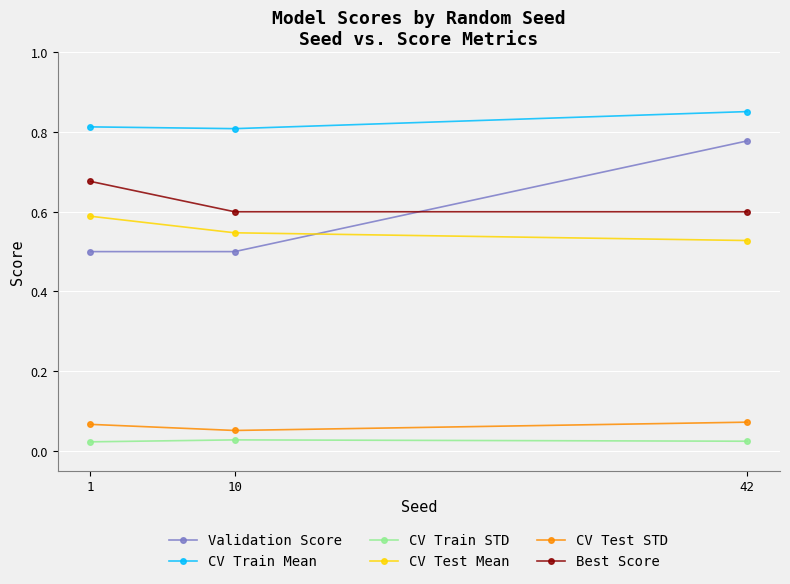

What are all the series names shown in the legend?

Validation Score, CV Train Mean, CV Train STD, CV Test Mean, CV Test STD, Best Score